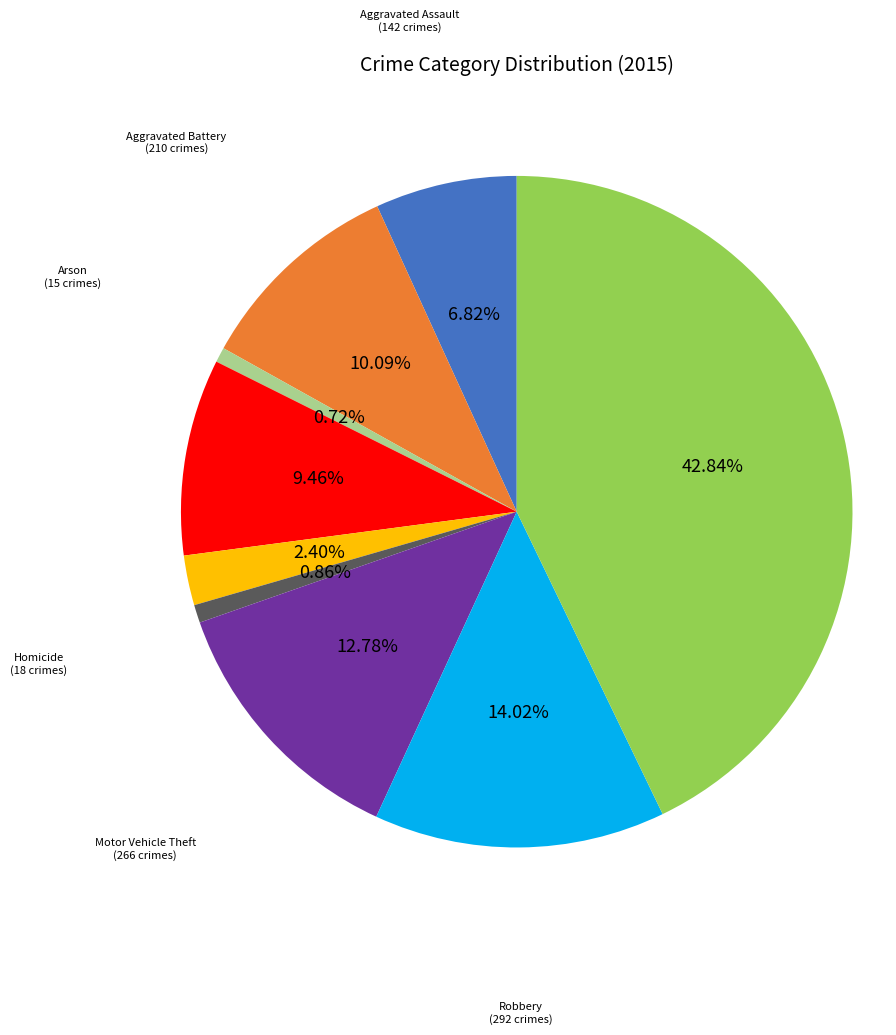

Does any single category account for the majority?

No